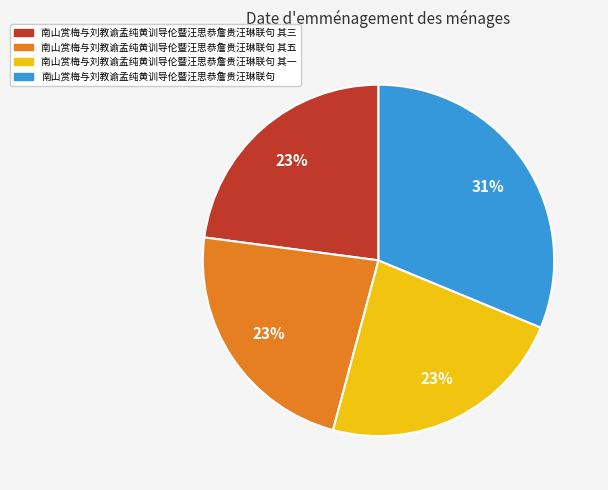

Is there any slice that represents more than half of the pie?

No